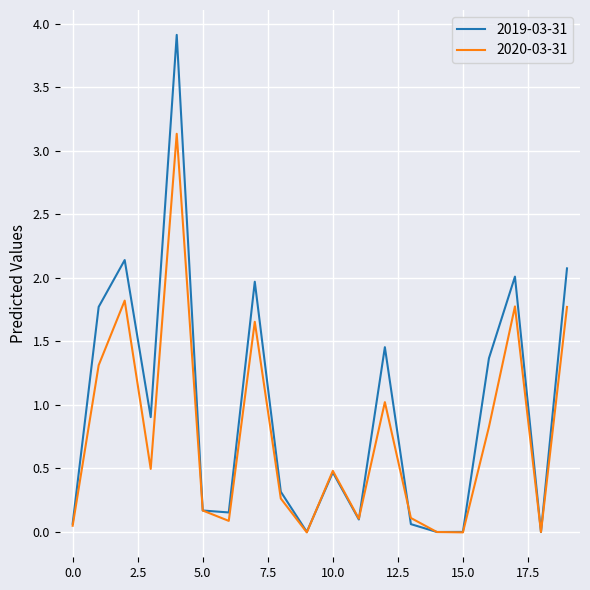

Which series has the largest range (max minus min)?

2019-03-31